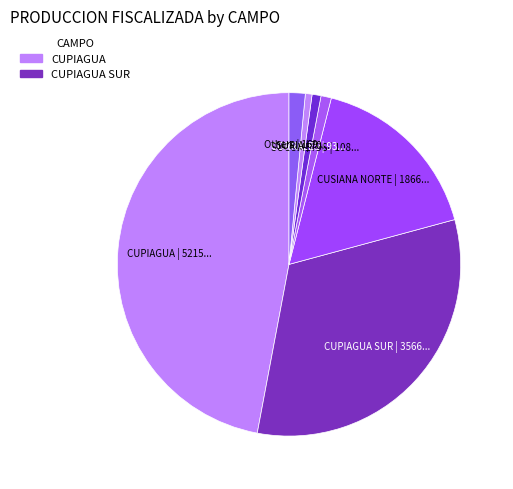

Which category has the biggest portion of the pie?

CUPIAGUA